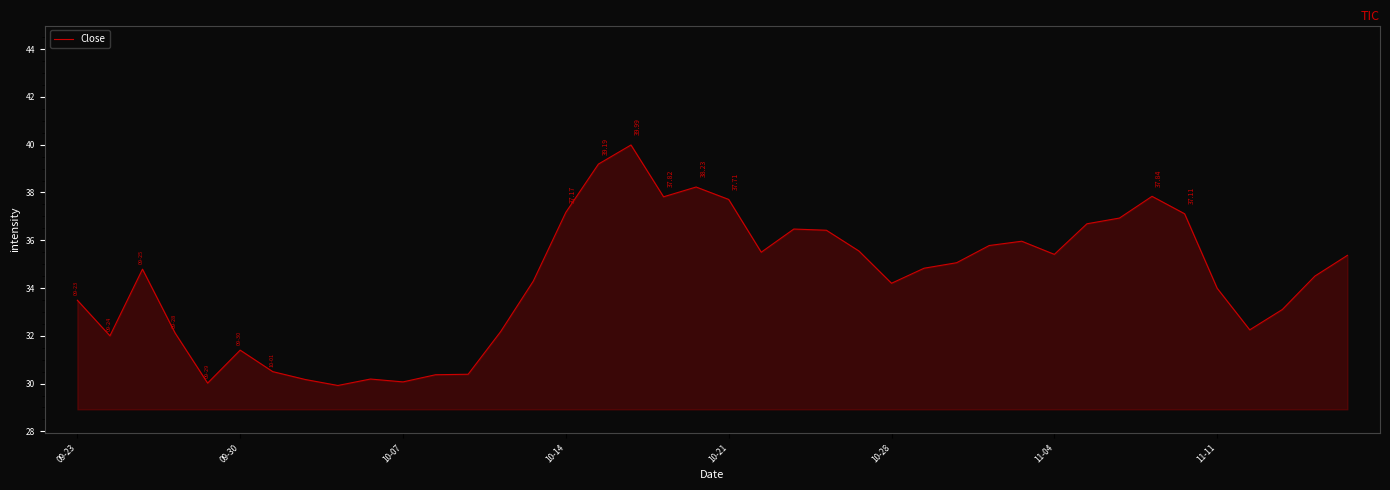

True or false: there are more than 0 points higher than both neighbors.

True